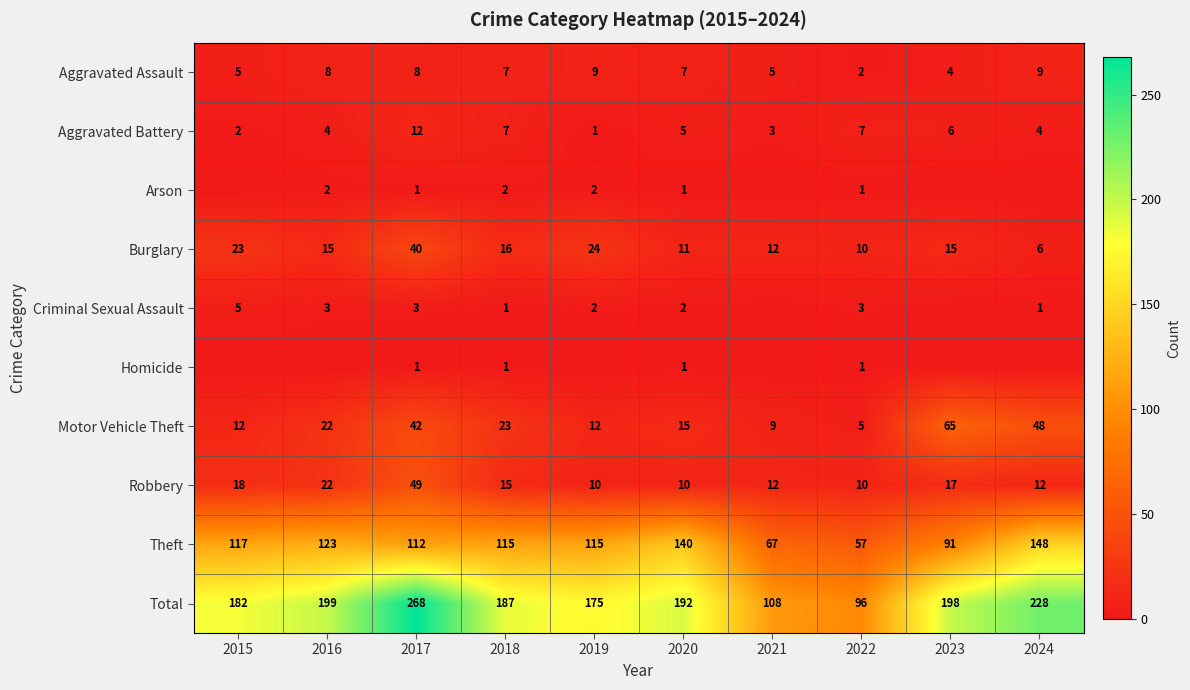

What is the sum of all Theft values?

1085